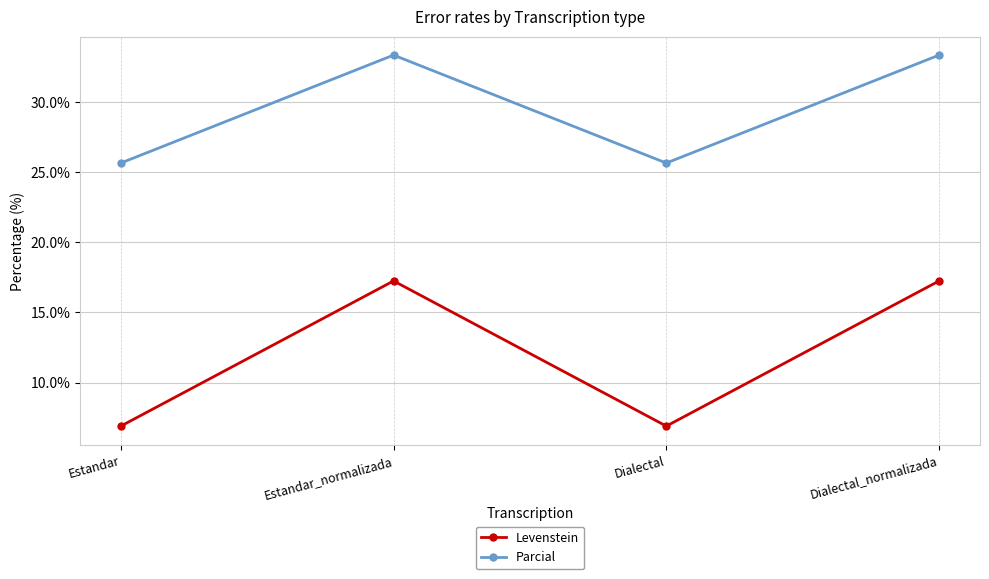

True or false: Levenstein and Parcial cross at least once.

False